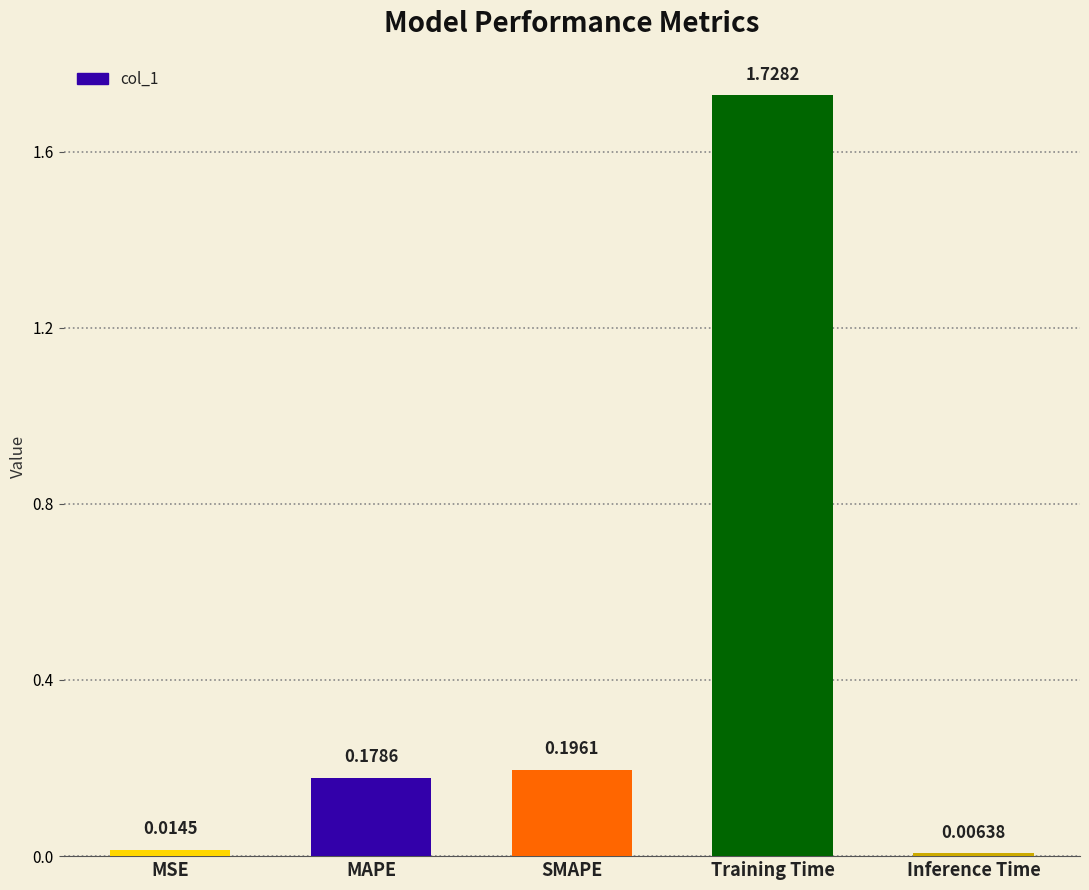

What is the sum of all values?

2.1